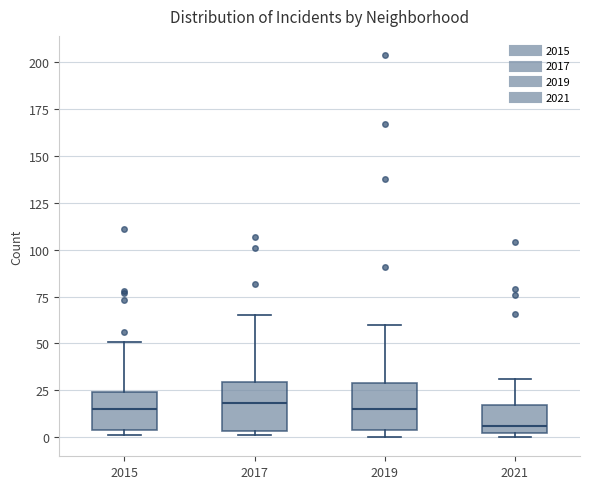

Where is the lower edge of the box at x = 2017 on the y-axis? The values are not printed on the chart, so give them approximately, as read against the axis.

5